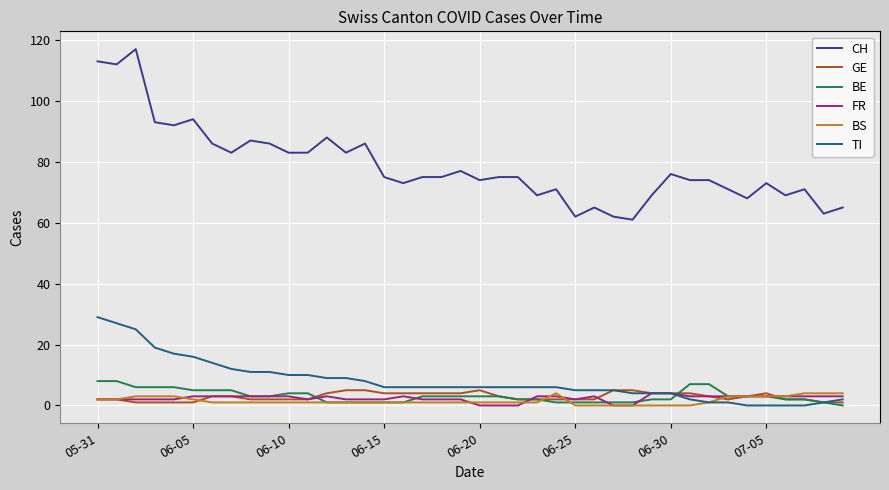

True or false: GE and CH cross at least once.

False